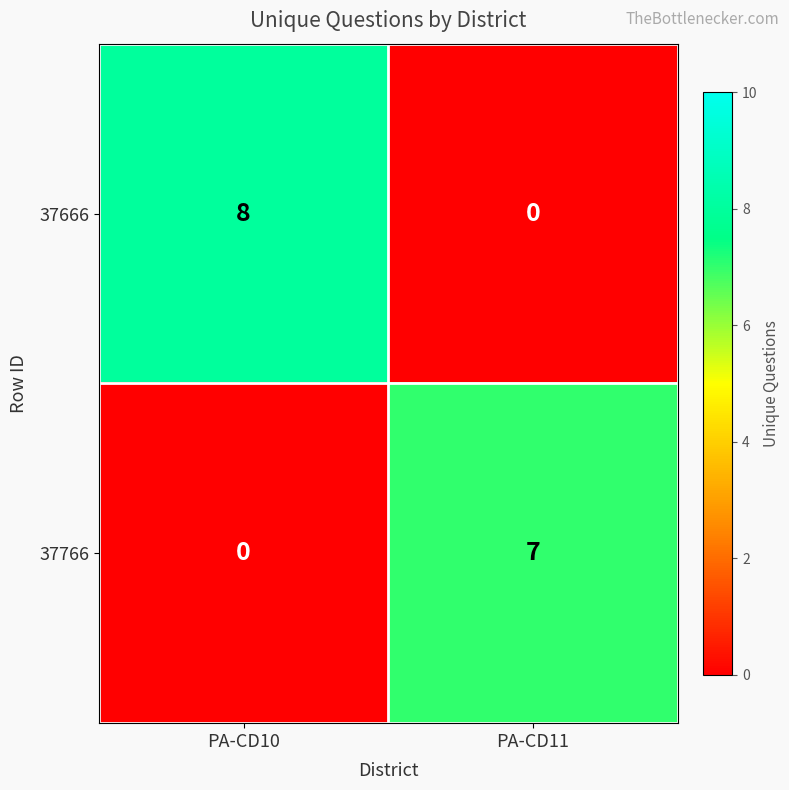

Reading left to right, what are all the values shown in this chart?

37666: PA-CD10=8	PA-CD11=0
37766: PA-CD10=0	PA-CD11=7